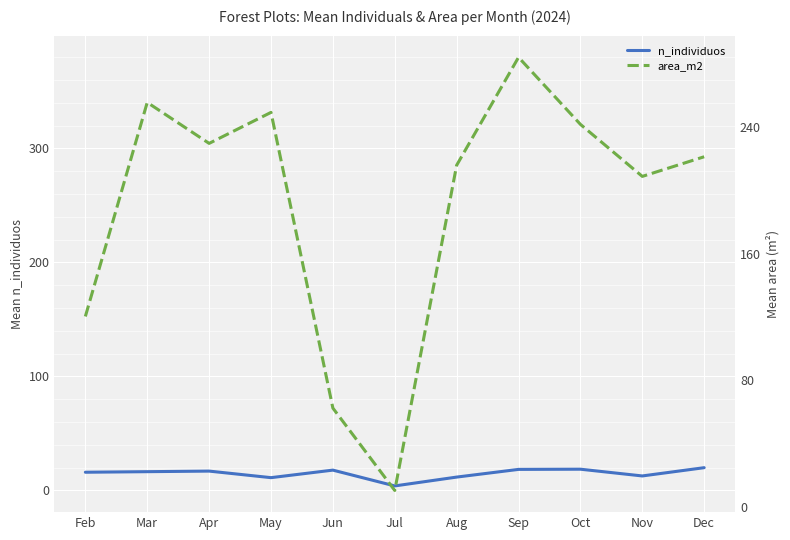

True or false: area_m2 and n_individuos intersect in this chart.

False